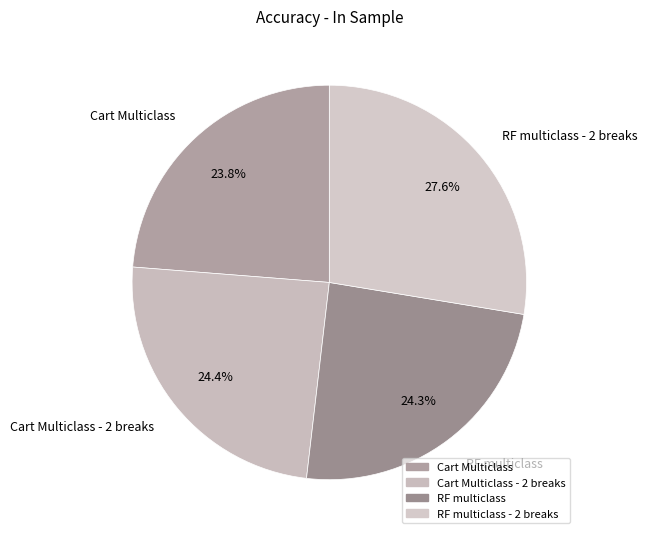

Between RF multiclass and RF multiclass - 2 breaks, which is larger?

RF multiclass - 2 breaks